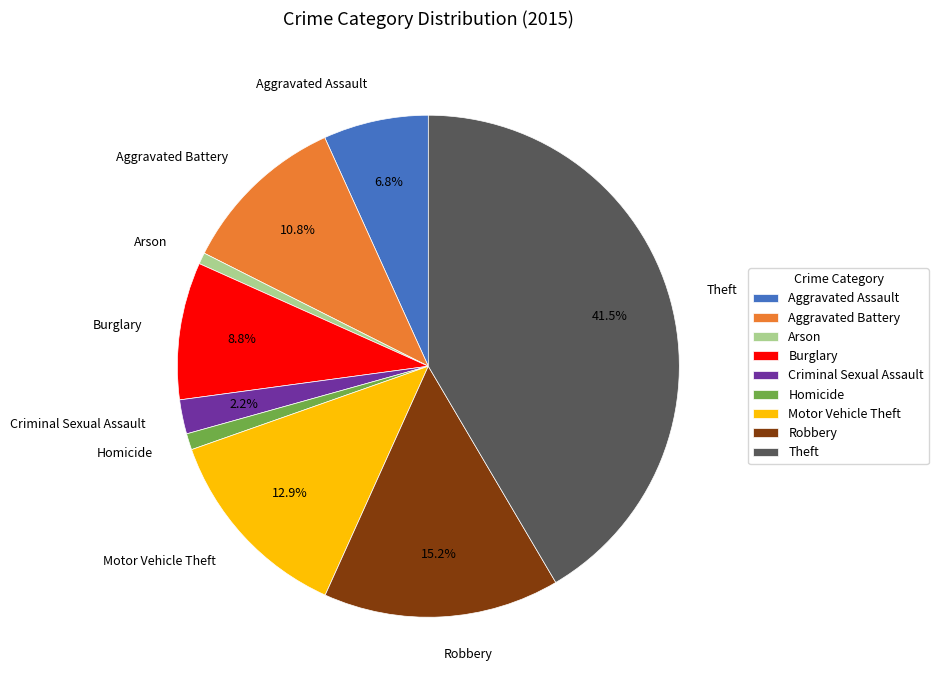

Combined, do Motor Vehicle Theft and Aggravated Battery account for over 50%?

No